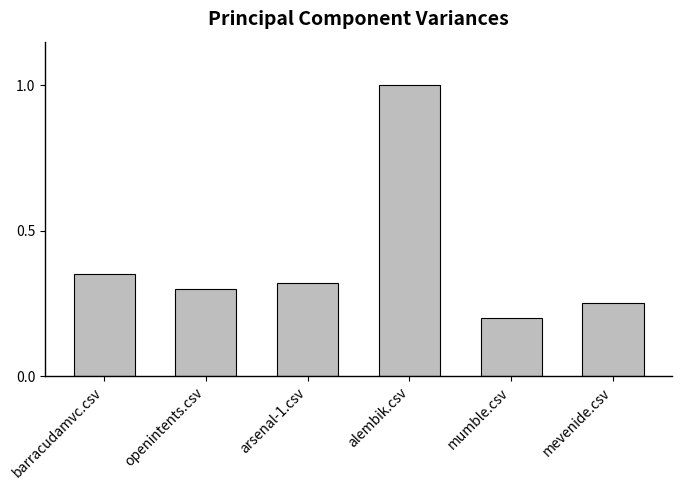

Between mevenide.csv and mumble.csv, which is larger?

mevenide.csv